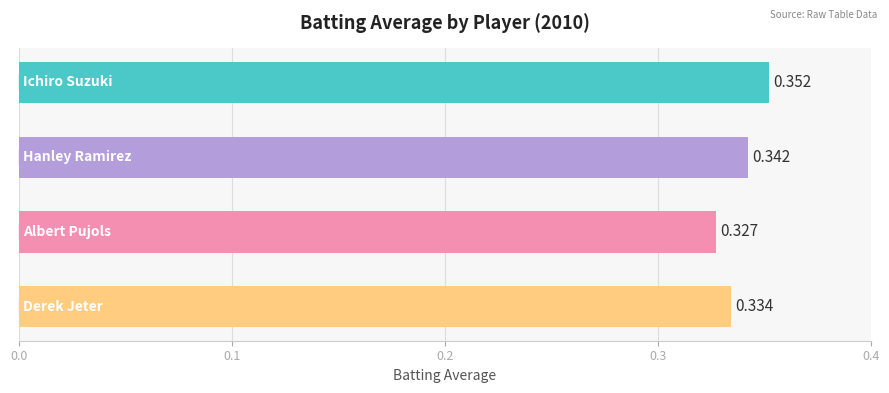

What is the average value?

0.3